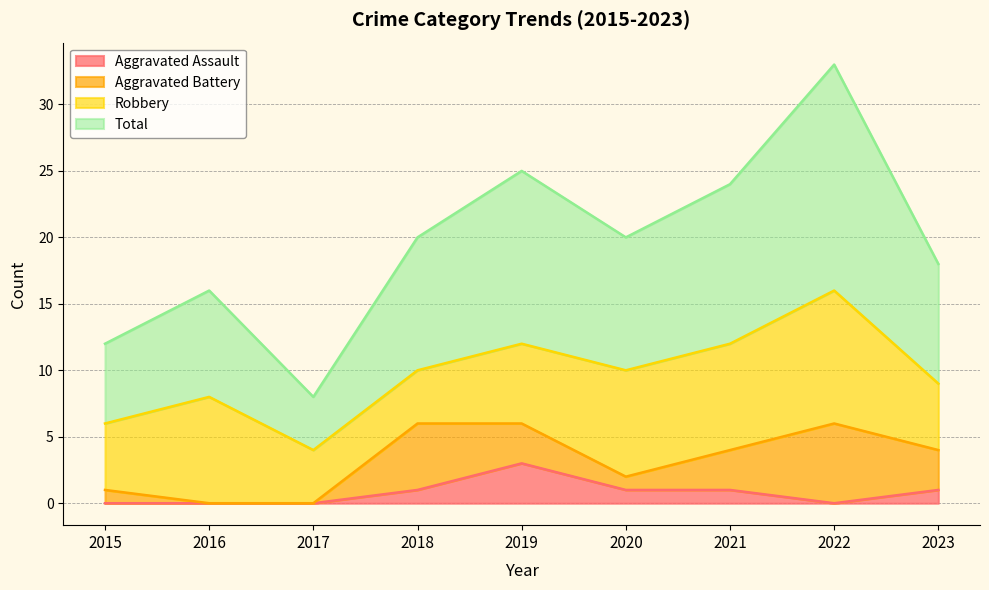

What is the difference between the maximum and minimum values in the Aggravated Assault series?

3